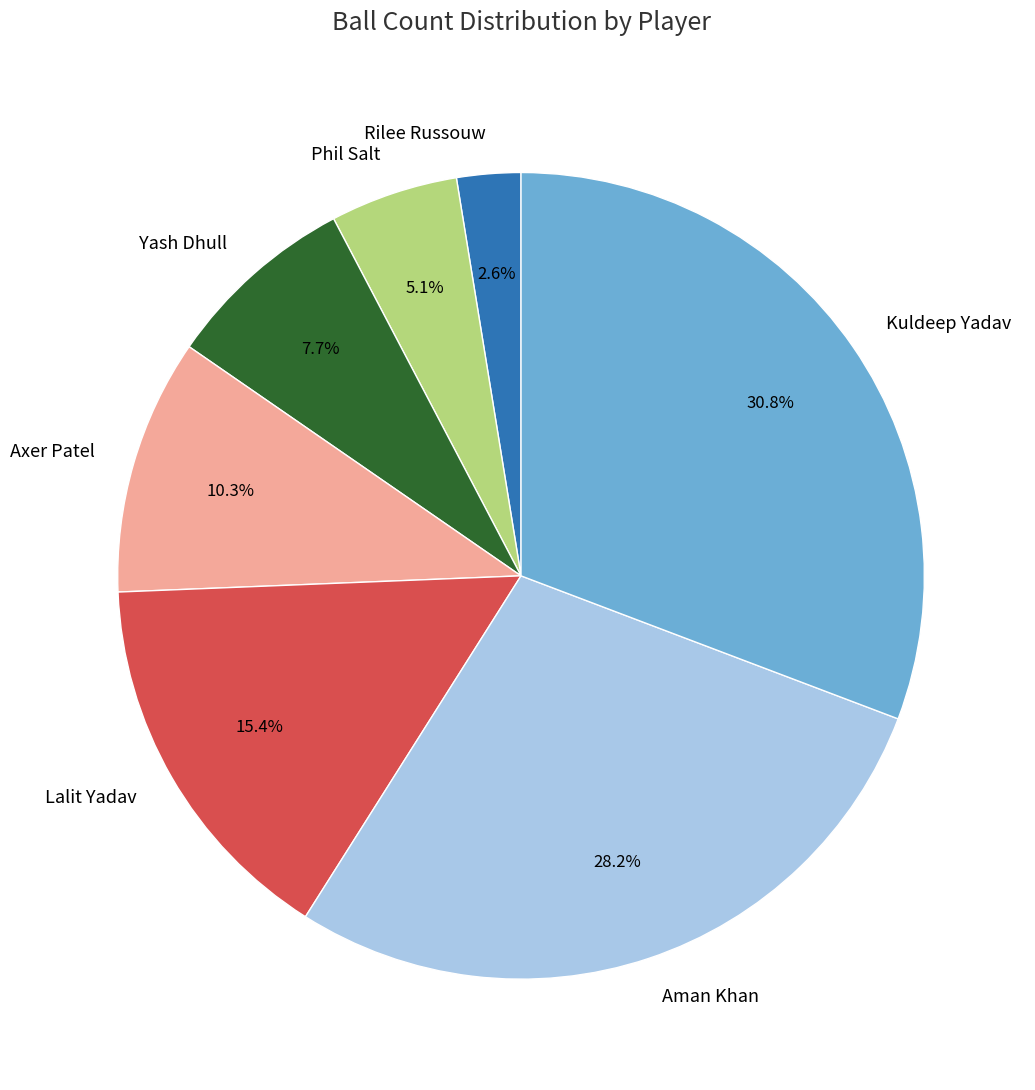

How many segments does this pie chart have?

7